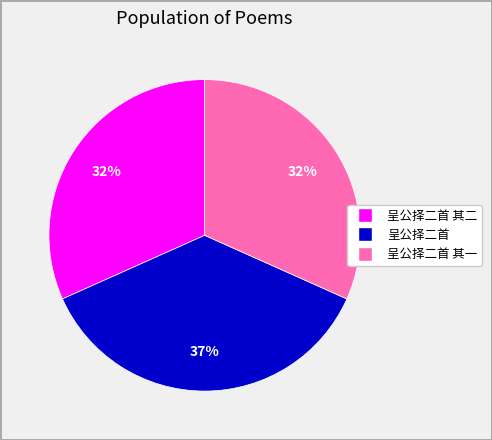

To the nearest percent, what is the difference between the largest and smallest slice percentages?

5%